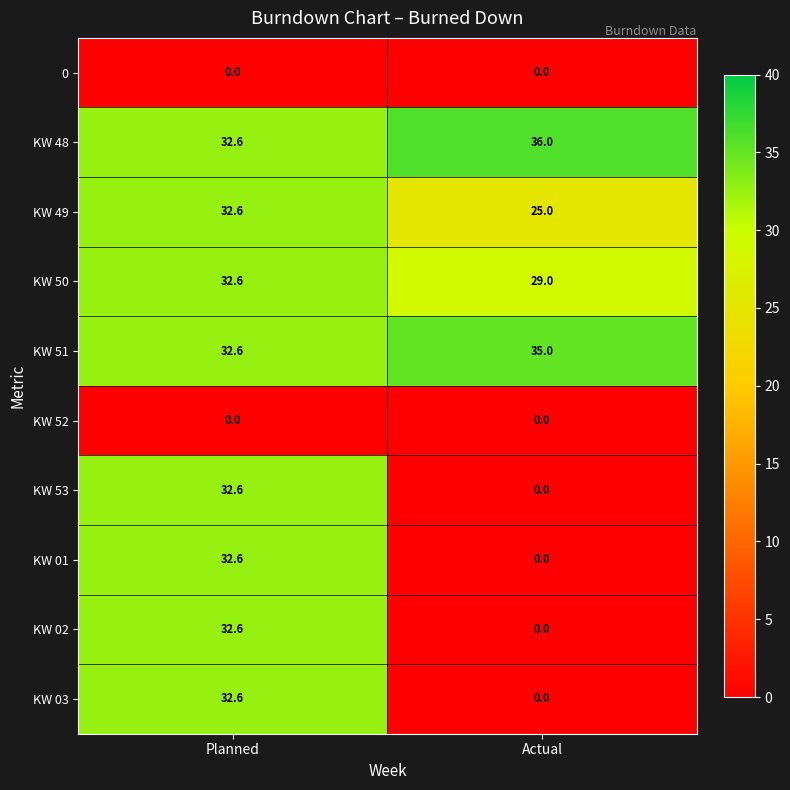

Which category has the highest value in the KW 49 series?

Planned